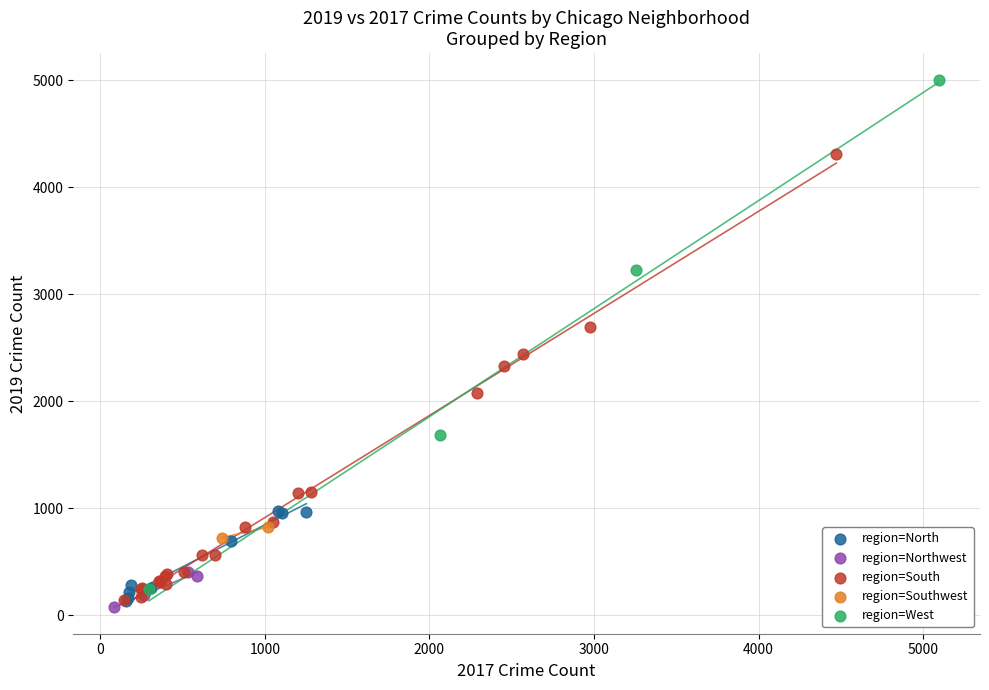

Which series contains the highest Y value?

region=West